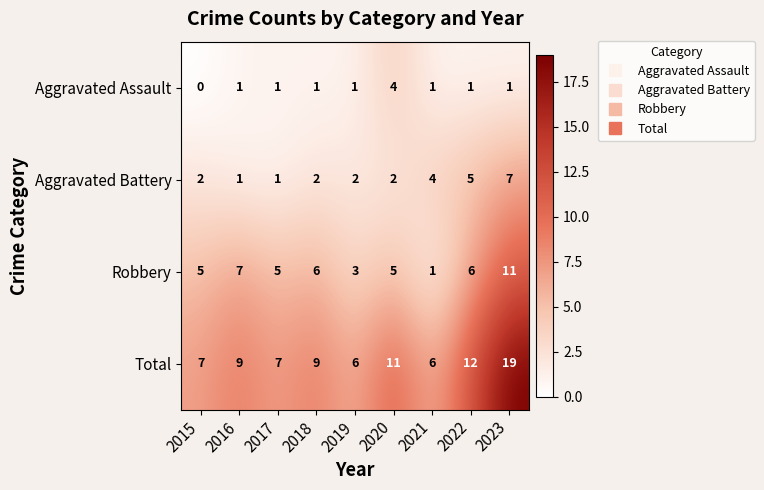

Between 2015 and 2019, which series saw the biggest shift?

Robbery